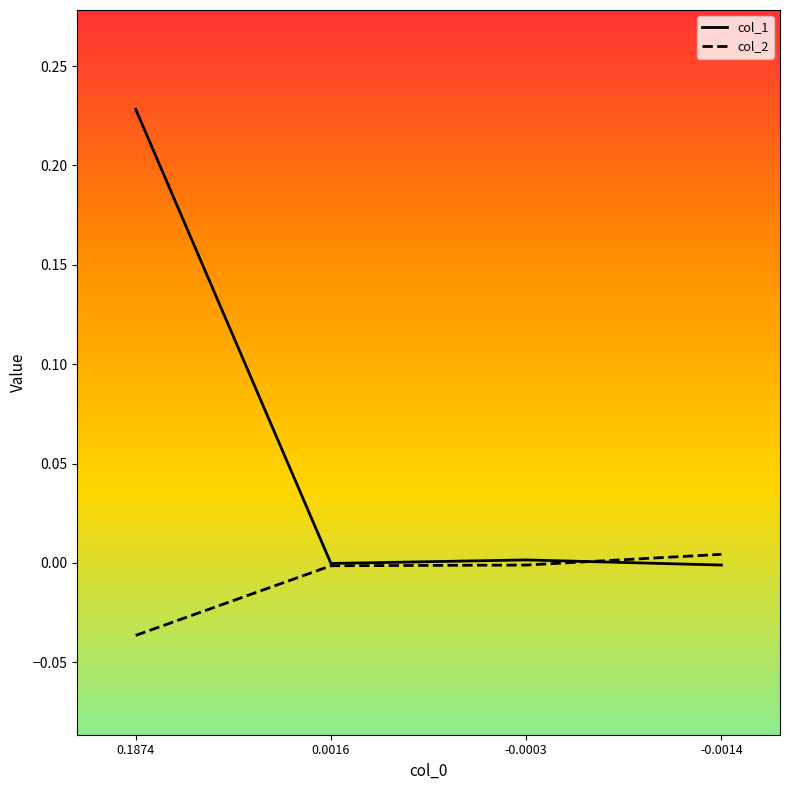

Which series has the largest range (max minus min)?

col_1